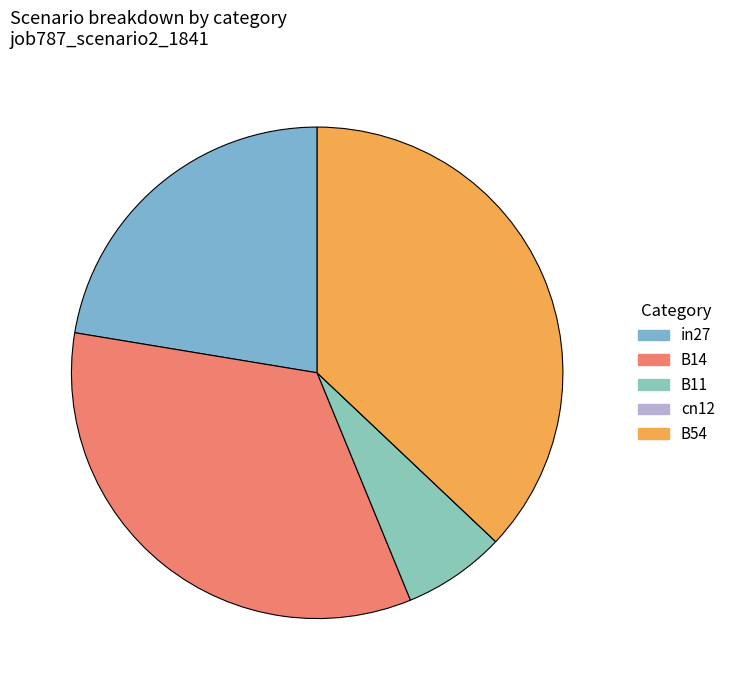

The B11 slice represents 1% of the pie. True or false?

False